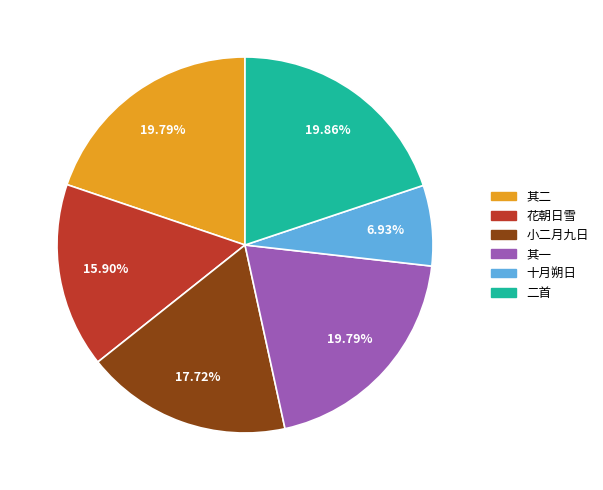

Does any single category account for the majority?

No